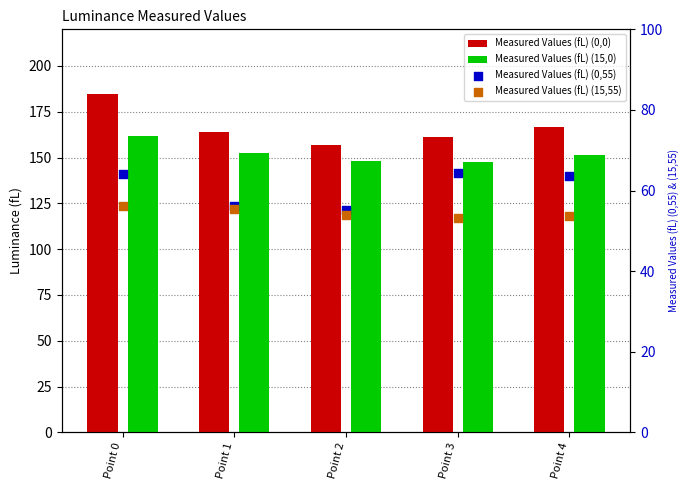

At which category is the sum across all series the highest?

Point 0